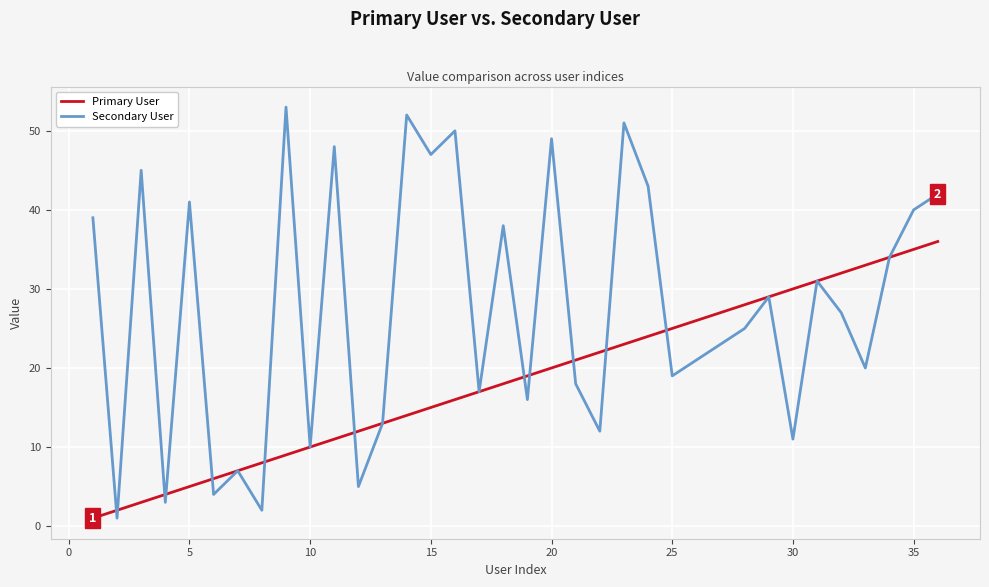

Rank the series by their average value, from lowest to highest.

Primary User, Secondary User